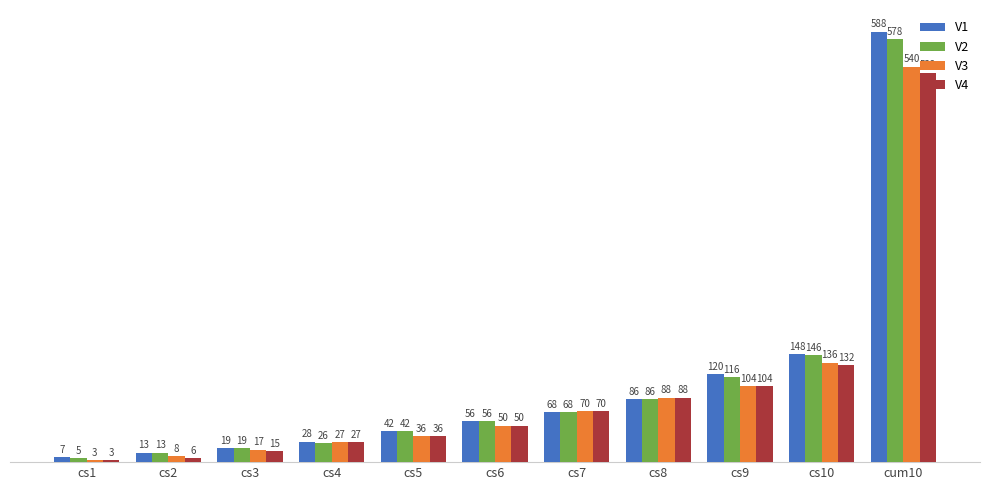

What is the difference between the maximum and second lowest values in the V3 series?

532